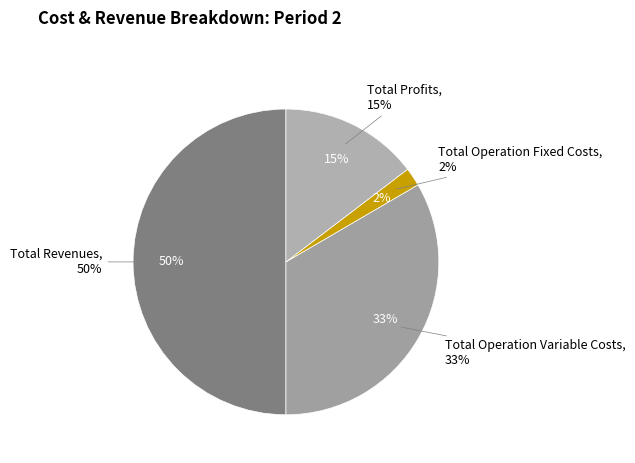

Between Total Operation Fixed Costs and Total Revenues, which is larger?

Total Revenues